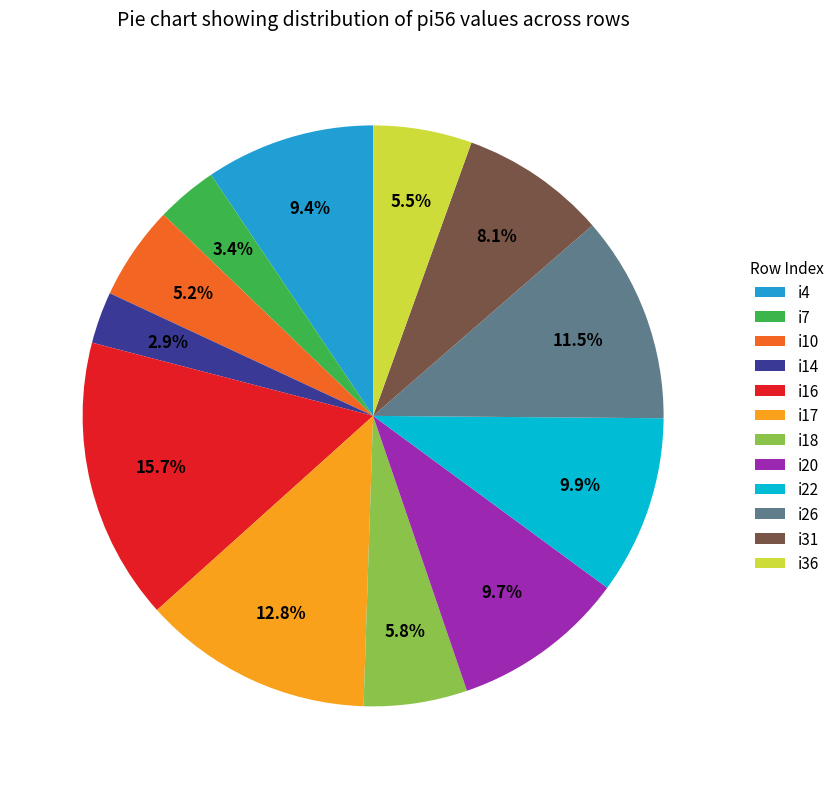

To the nearest percent, what percentage of the pie is i18?

6%